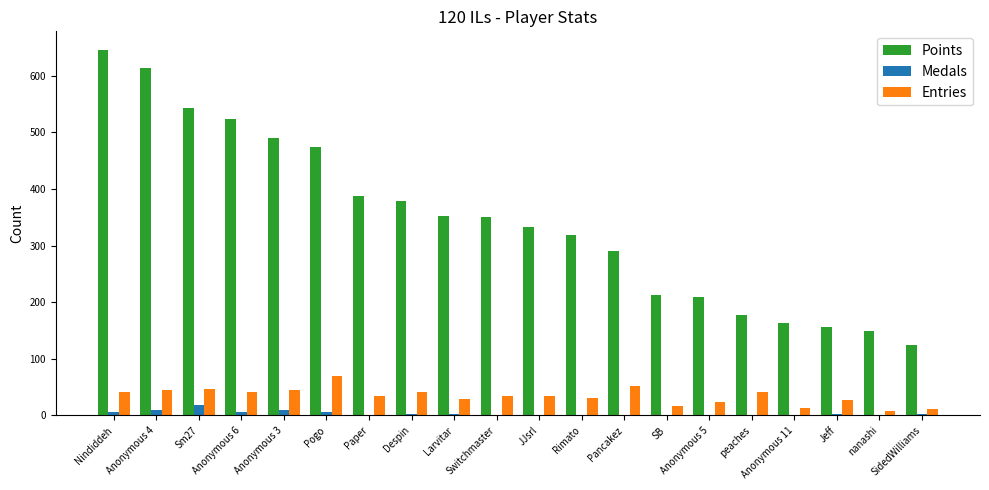

What is the sum of all Medals values?

68